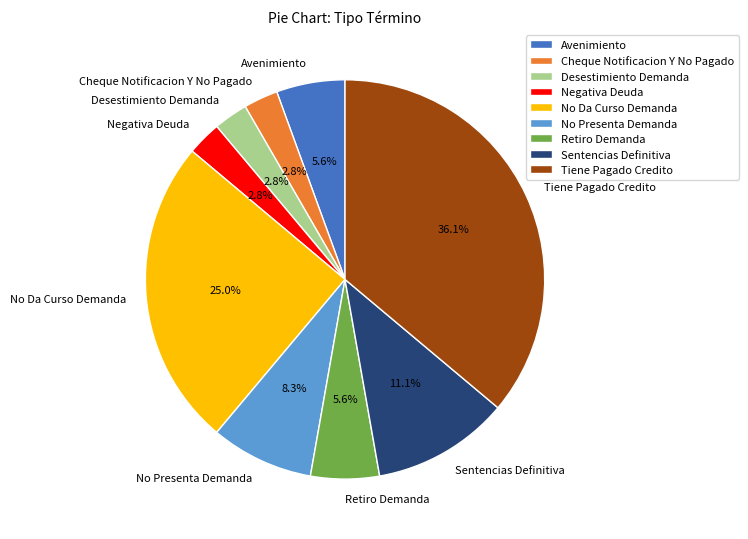

Is there any slice that represents more than half of the pie?

No